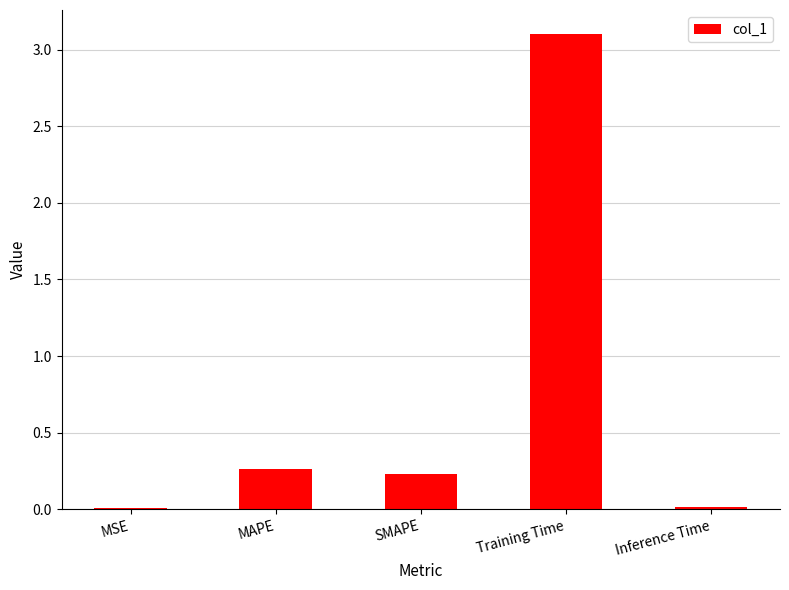

Which has a higher value, Inference Time or Training Time?

Training Time